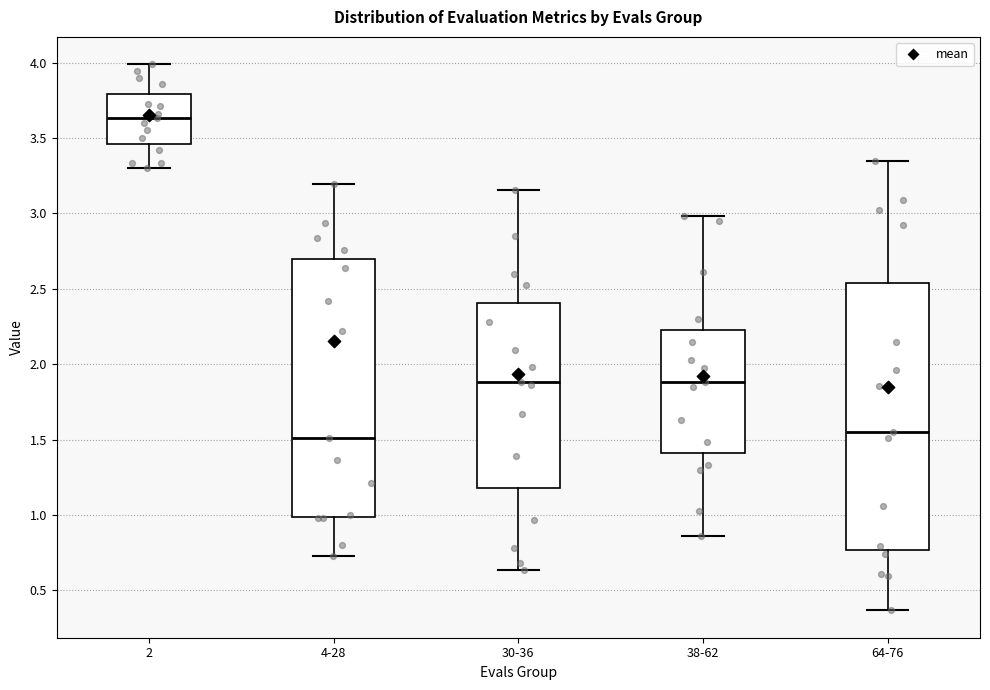

Reading left to right, read every box against the y-axis: the position of its median line, the range the box covers, and the ends of its whiskers. The values are not printed on the chart, so give them approximately, as read against the axis.

2: median 3.65, box 3.45 to 3.80, whiskers 3.30 to 4.00
4-28: median 1.50, box 1.00 to 2.70, whiskers 0.75 to 3.20
30-36: median 1.90, box 1.20 to 2.40, whiskers 0.65 to 3.15
38-62: median 1.90, box 1.40 to 2.20, whiskers 0.85 to 3.00
64-76: median 1.55, box 0.75 to 2.55, whiskers 0.35 to 3.35